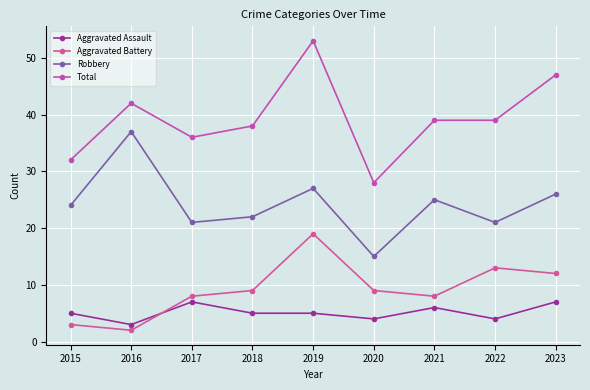

Where does the Aggravated Battery series first go above 9?

2019